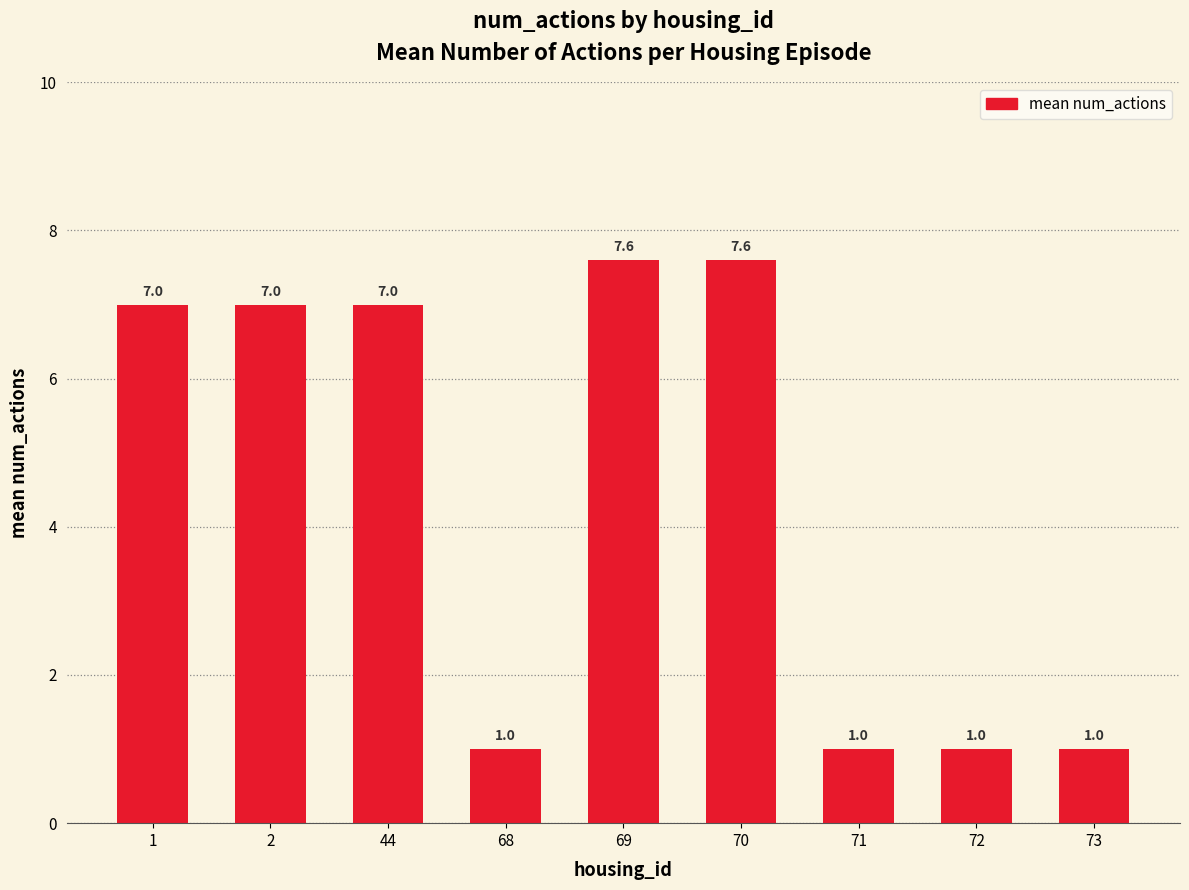

Approximately how many times larger is the value at 2 compared to 68?

7.0